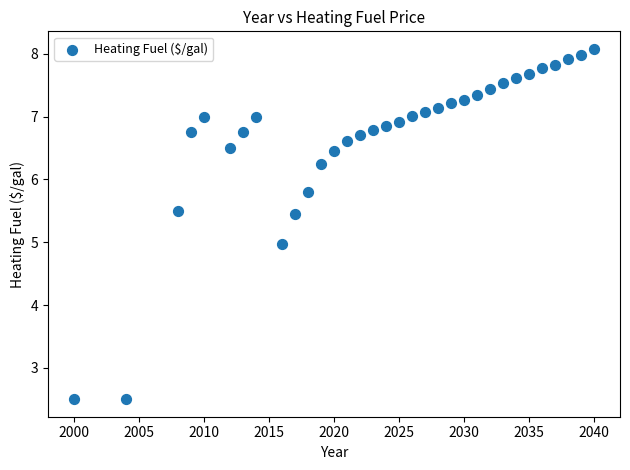

What is the range of Y values (max minus min)?

5.6